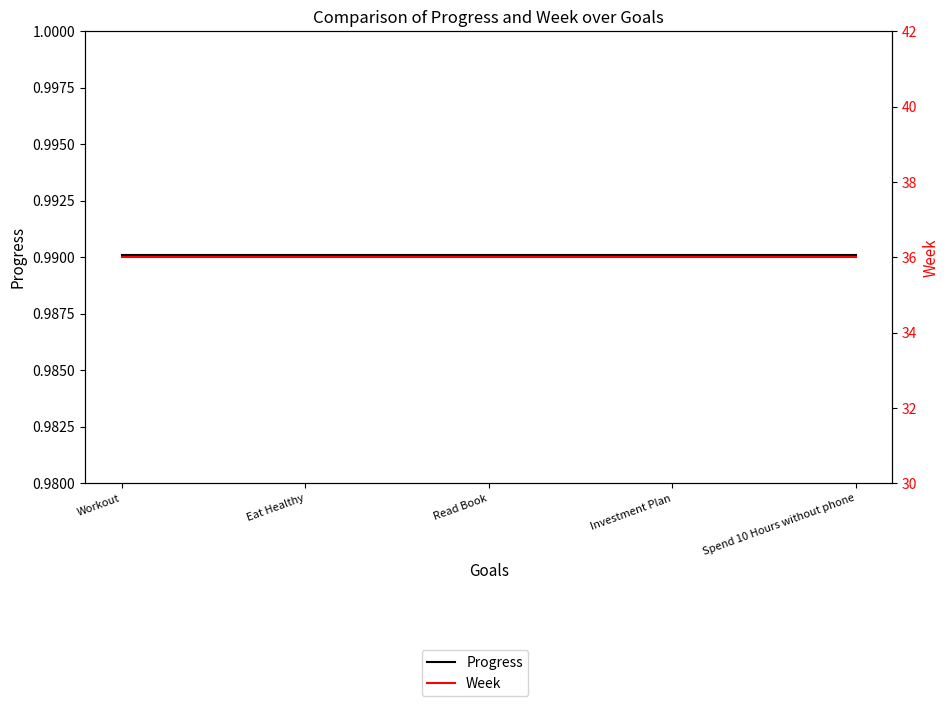

Between Eat Healthy and Investment Plan, which series saw the biggest shift?

Progress